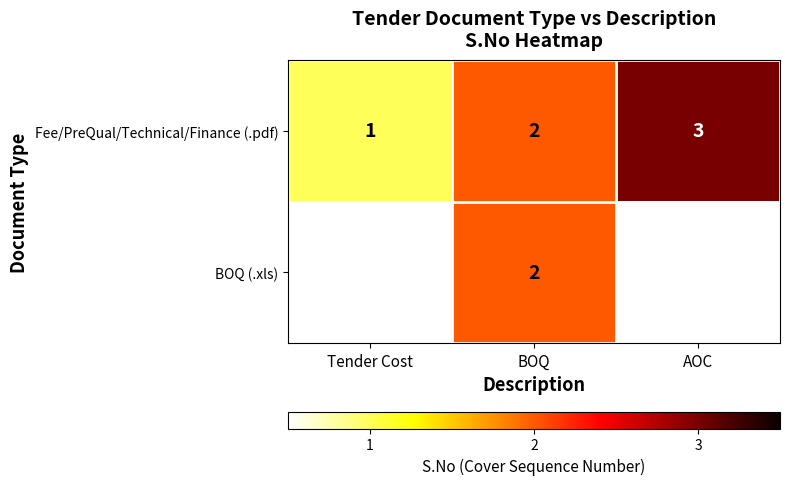

At which label does Fee/PreQual/Technical/Finance (.pdf) reach its peak?

AOC